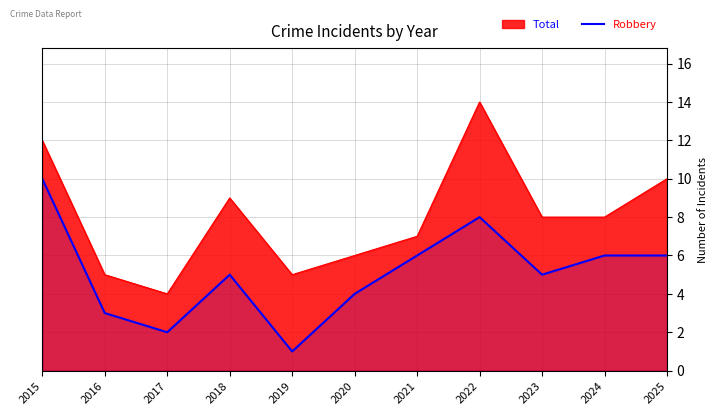

Which label corresponds to the largest value in the chart?

2022